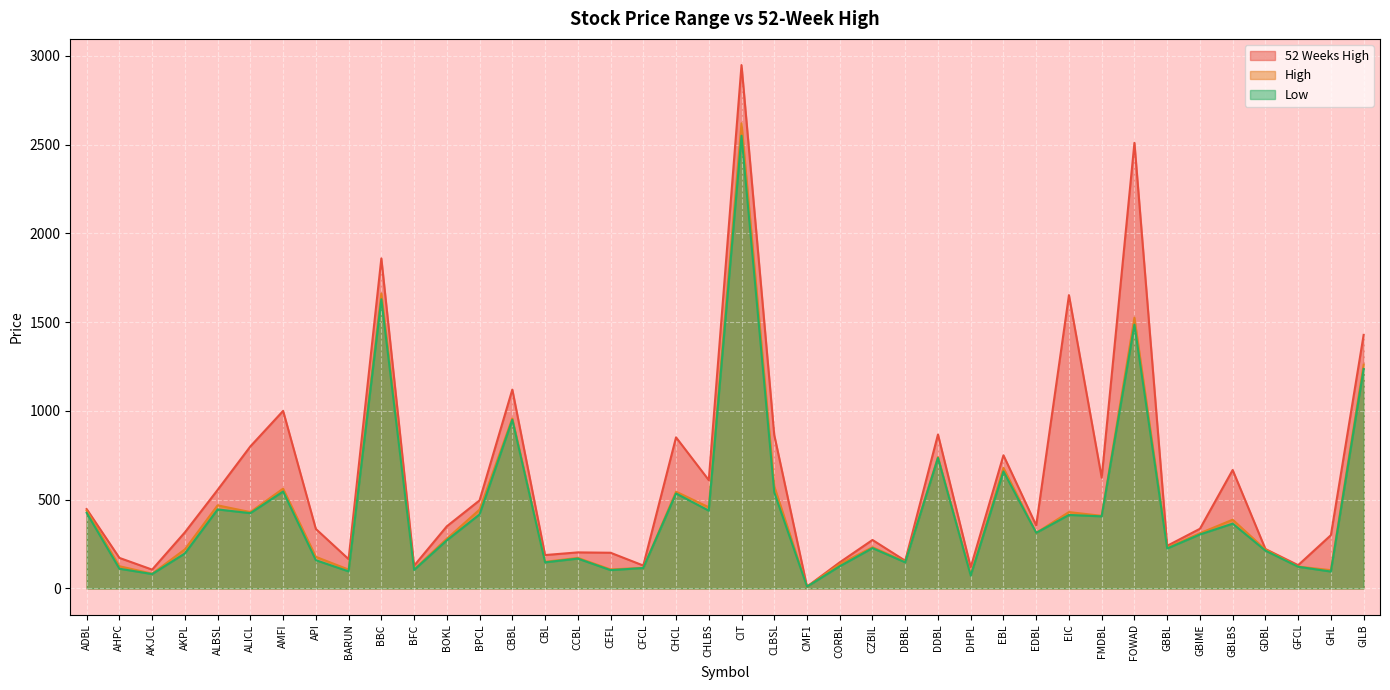

In High, how many points are lower than both neighbors (excluding endpoints)?

14